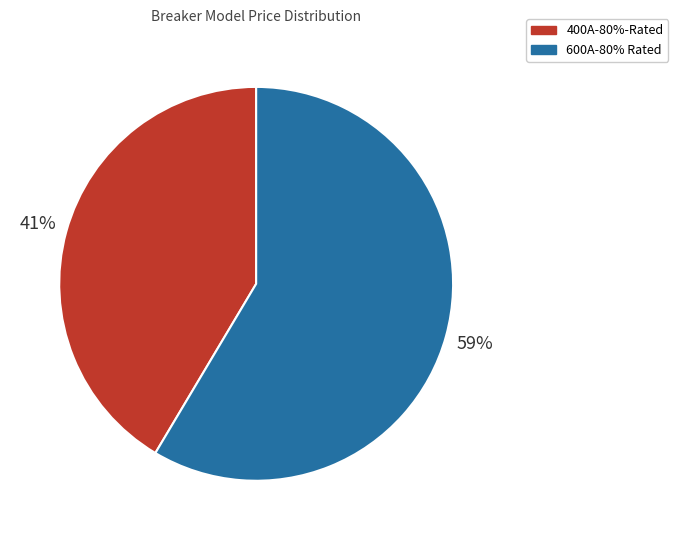

Approximately how many times larger is the value at 600A-80% Rated compared to 400A-80%-Rated?

1.4